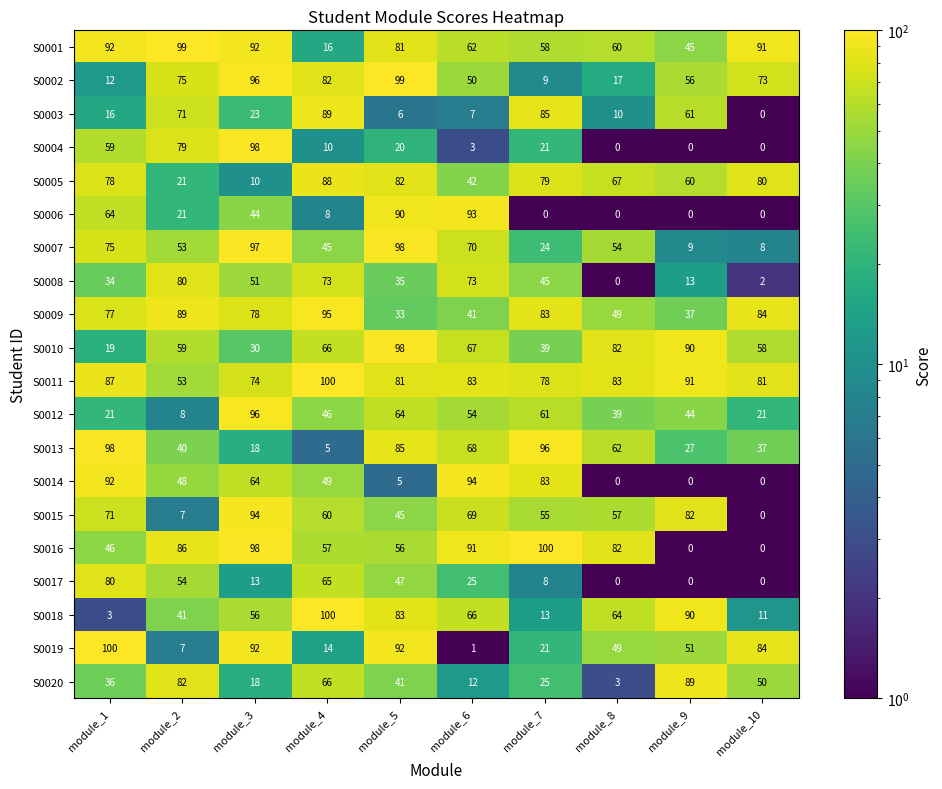

Is it true that S0010 equals 58 at module_10?

True